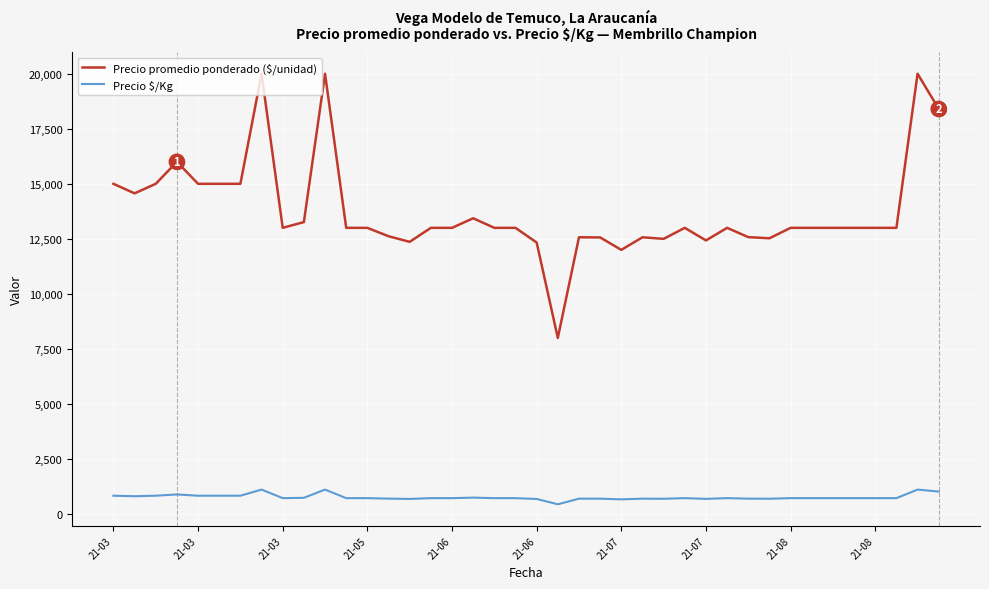

How many lines are shown in the chart?

2